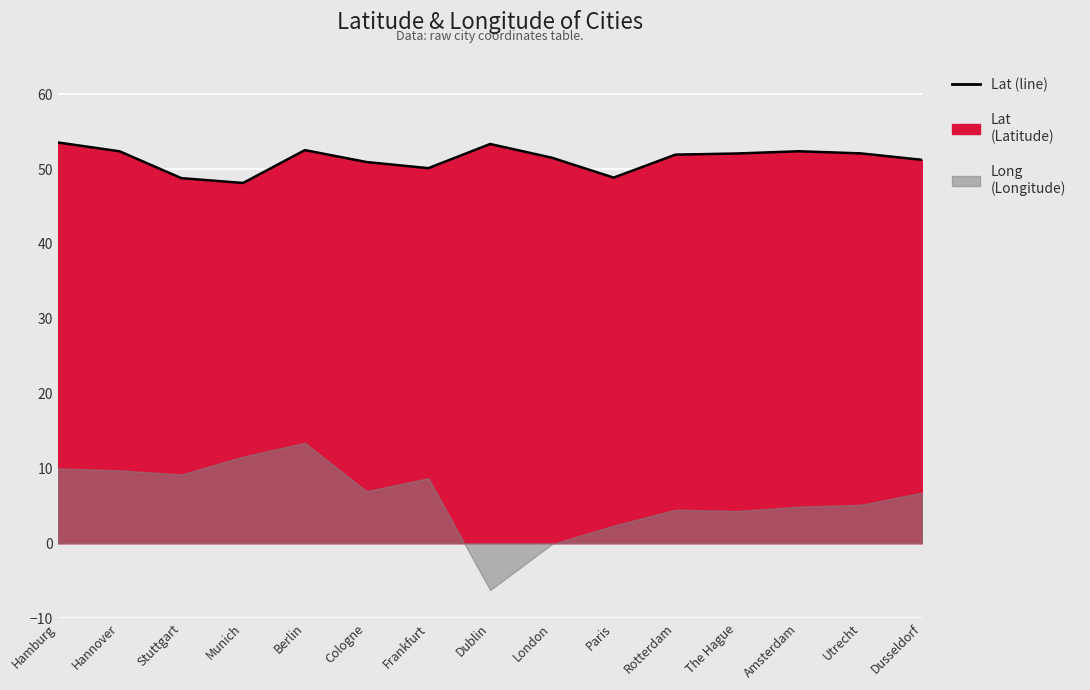

How many data points does each series have?

15